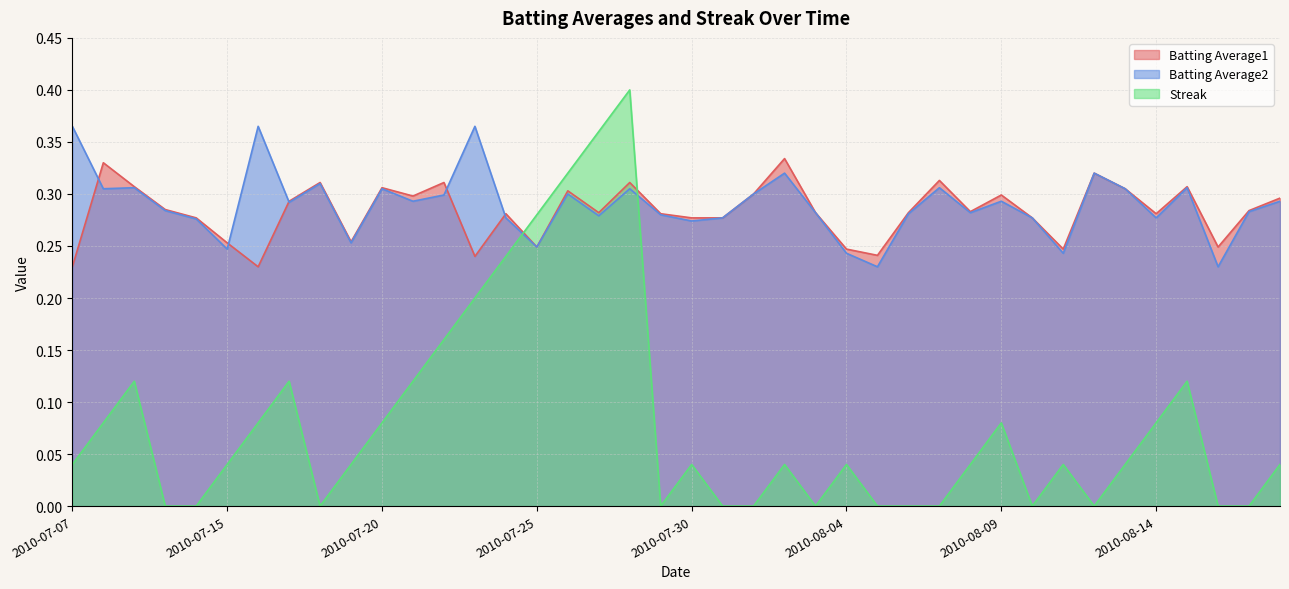

Reading right to left, transcribe all the data shown in this chart.

Batting Average1: 0.3	0.3	0.2	0.3	0.3	0.3	0.3	0.2	0.3	0.3	0.3	0.3	0.3	0.2	0.2	0.3	0.3	0.3	0.3	0.3	0.3	0.3	0.3	0.3	0.2	0.3	0.2	0.3	0.3	0.3	0.3	0.3	0.3	0.2	0.3	0.3	0.3	0.3	0.3	0.2
Batting Average2: 0.3	0.3	0.2	0.3	0.3	0.3	0.3	0.2	0.3	0.3	0.3	0.3	0.3	0.2	0.2	0.3	0.3	0.3	0.3	0.3	0.3	0.3	0.3	0.3	0.2	0.3	0.4	0.3	0.3	0.3	0.3	0.3	0.3	0.4	0.2	0.3	0.3	0.3	0.3	0.4
Streak: 0.0	0.0	0.0	0.1	0.1	0.0	0.0	0.0	0.0	0.1	0.0	0.0	0.0	0.0	0.0	0.0	0.0	0.0	0.0	0.0	0.0	0.4	0.4	0.3	0.3	0.2	0.2	0.2	0.1	0.1	0.0	0.0	0.1	0.1	0.0	0.0	0.0	0.1	0.1	0.0